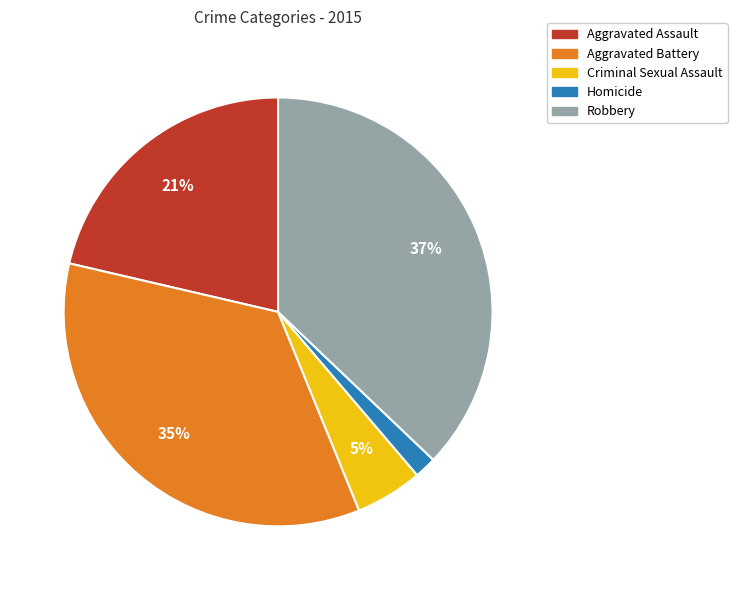

Count the number of slices in the pie.

5